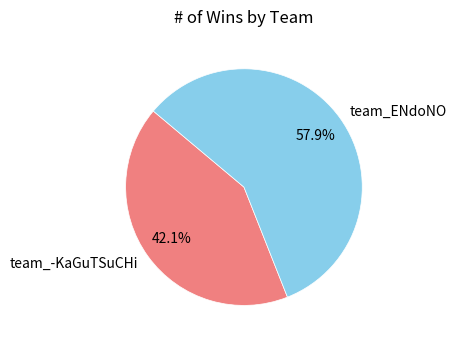

Is it true that team_-KaGuTSuCHi is 49% of the pie?

False